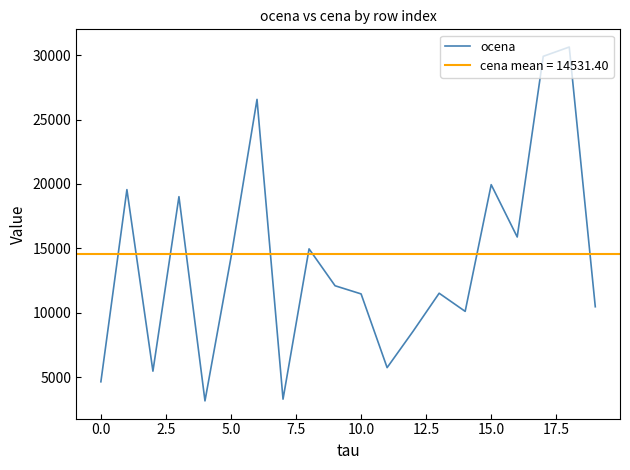

What is the highest value of the ocena series?

30644.2